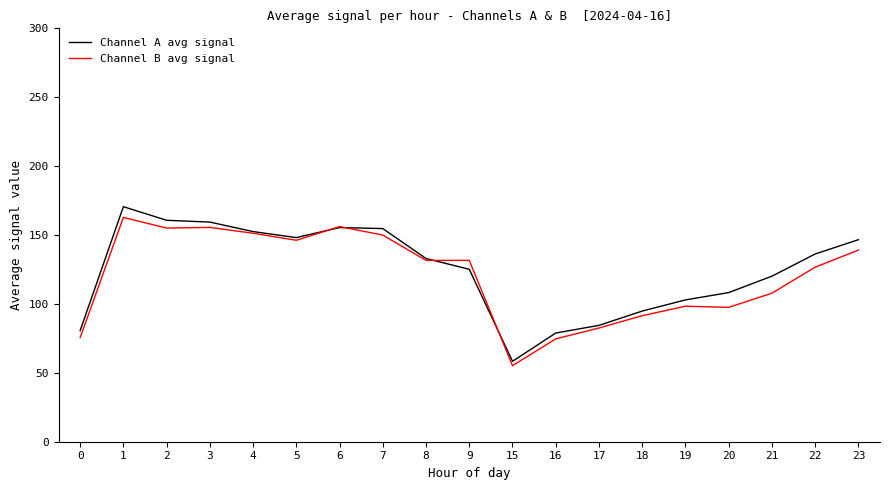

Is the value of Channel A avg signal at 23 greater than the value of Channel B avg signal at 22?

Yes